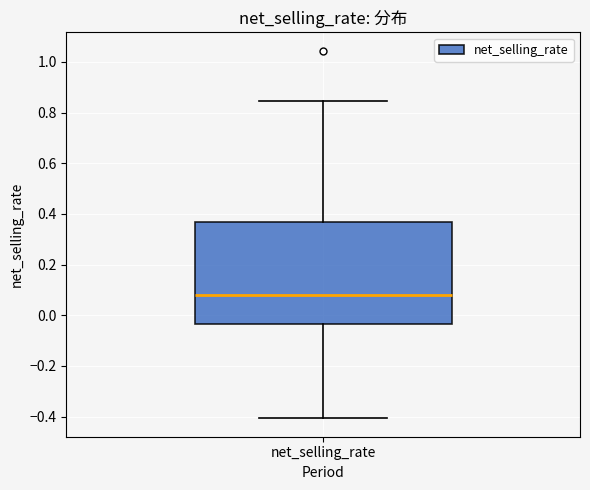

Where does the median line of the box for net_selling_rate sit on the y-axis? The values are not printed on the chart, so give them approximately, as read against the axis.

0.08